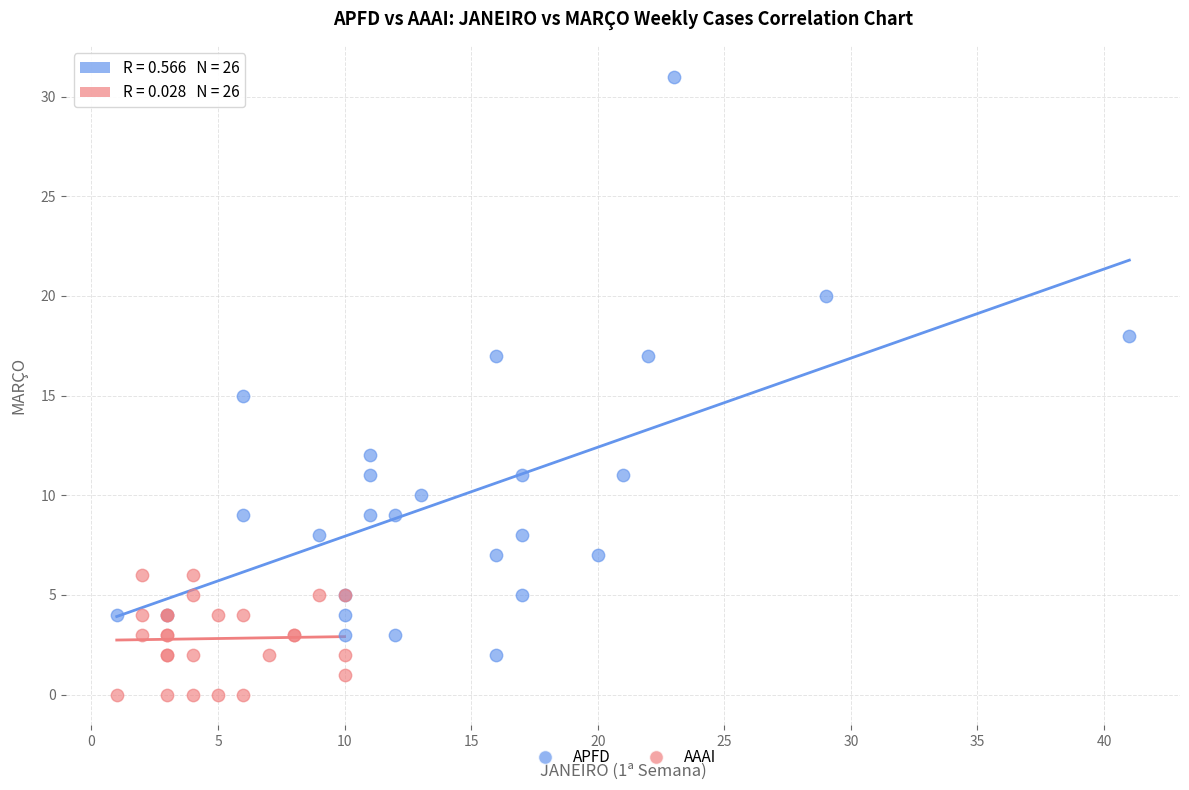

Which series reaches the maximum Y coordinate?

APFD